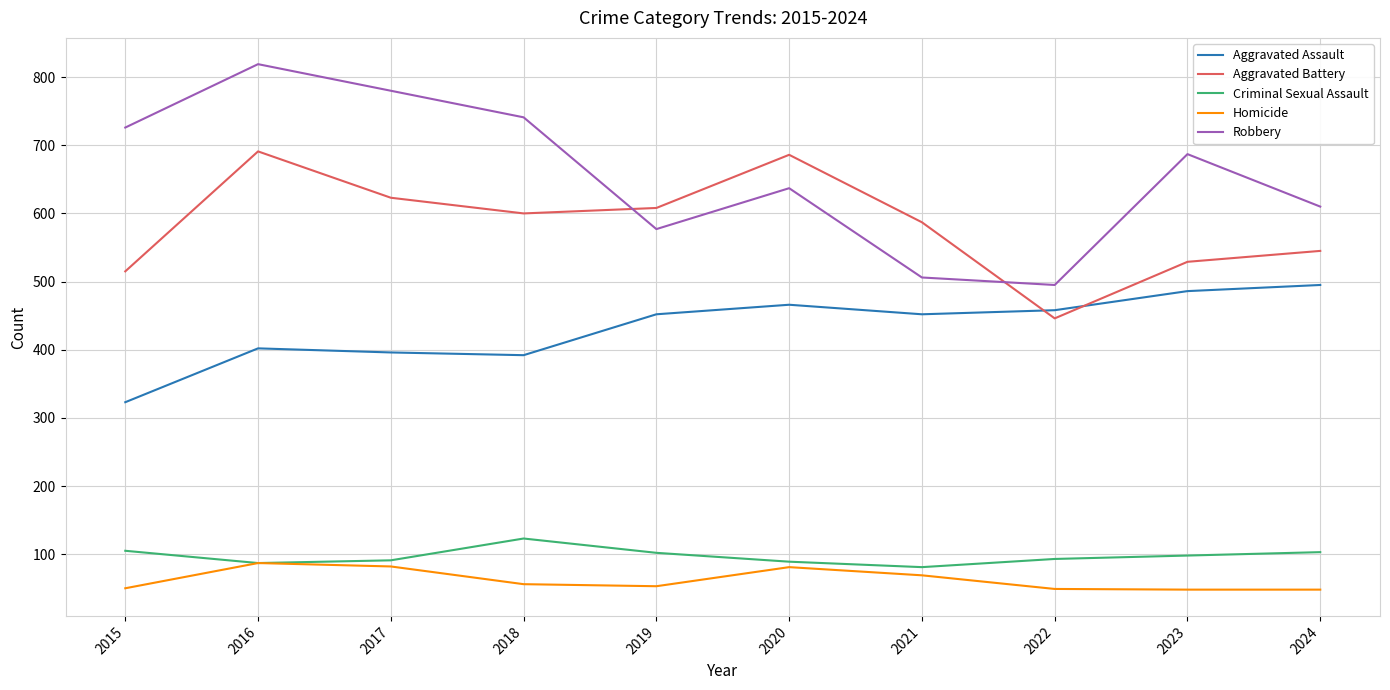

What is the minimum value shown in the chart?

48